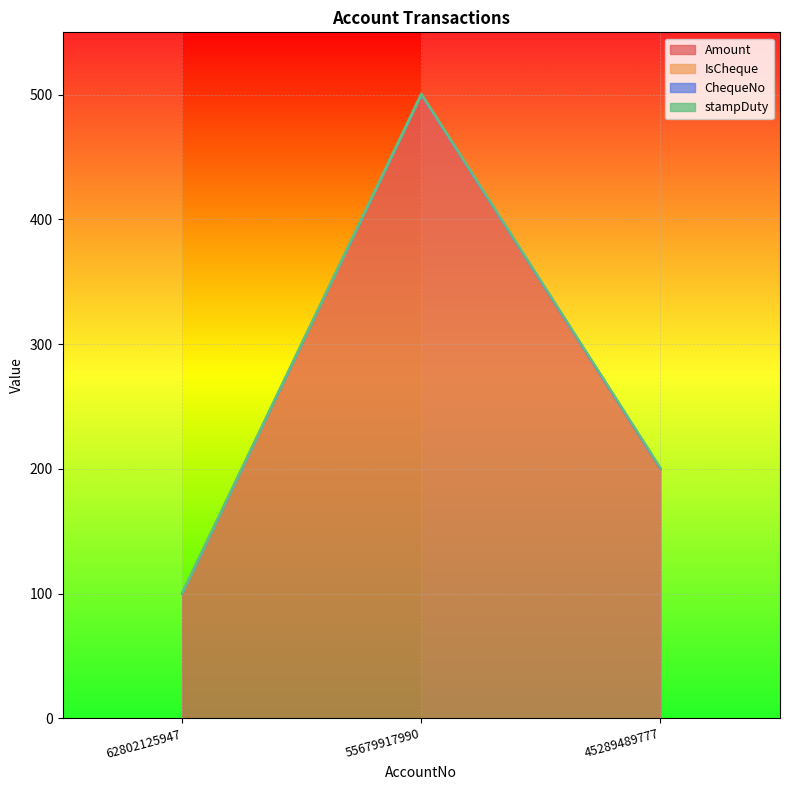

At 62802125947, list the series in order from smallest to largest.

IsCheque, ChequeNo, stampDuty, Amount